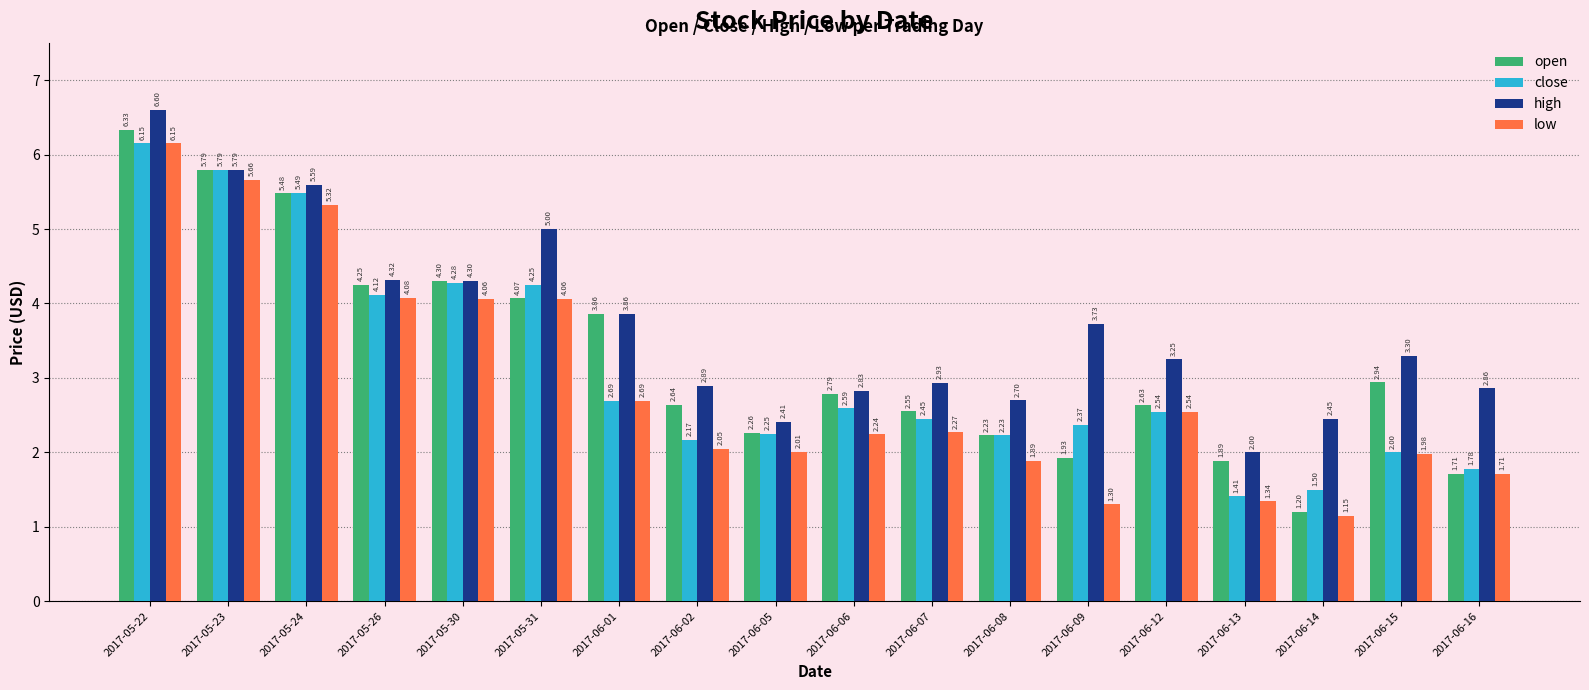

The value of high at 2017-06-07 is 2.9. True or false?

True